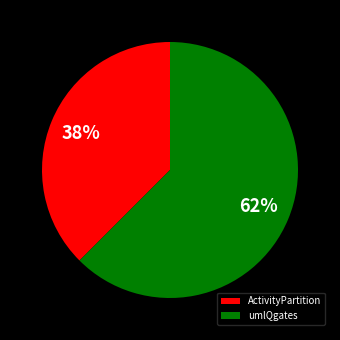

True or false: umlQgates accounts for 62% of the total.

True